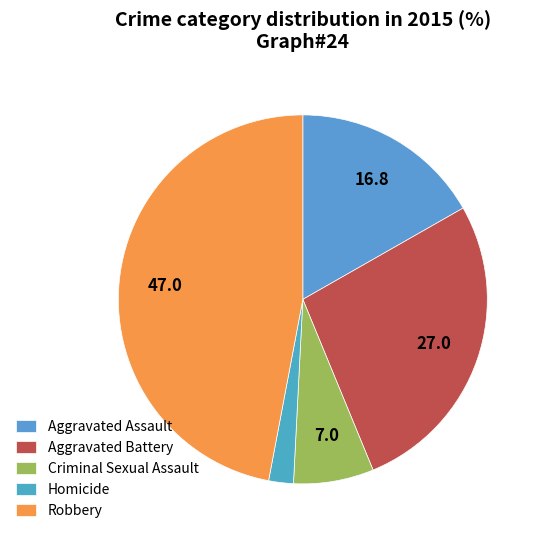

Which category has the biggest portion of the pie?

Robbery